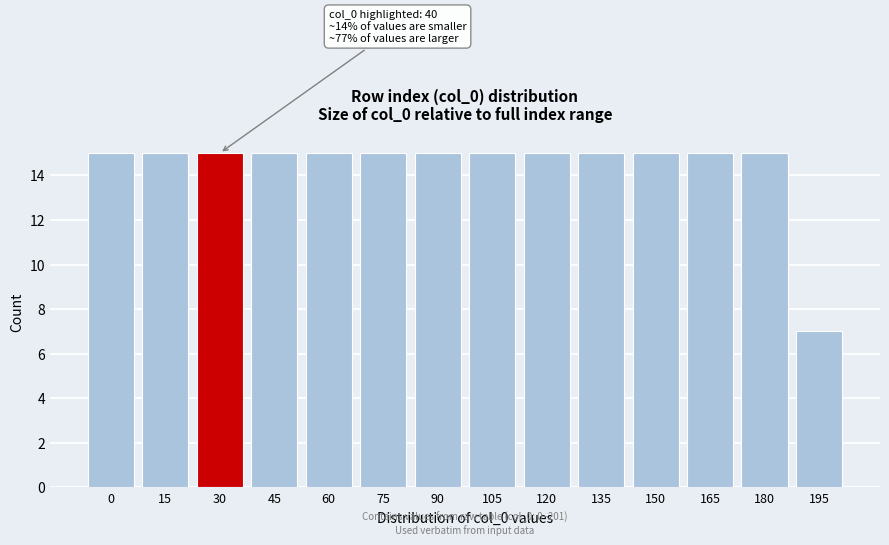

Reading left to right, transcribe all the data shown in this chart.

15	15	15	15	15	15	15	15	15	15	15	15	15	7